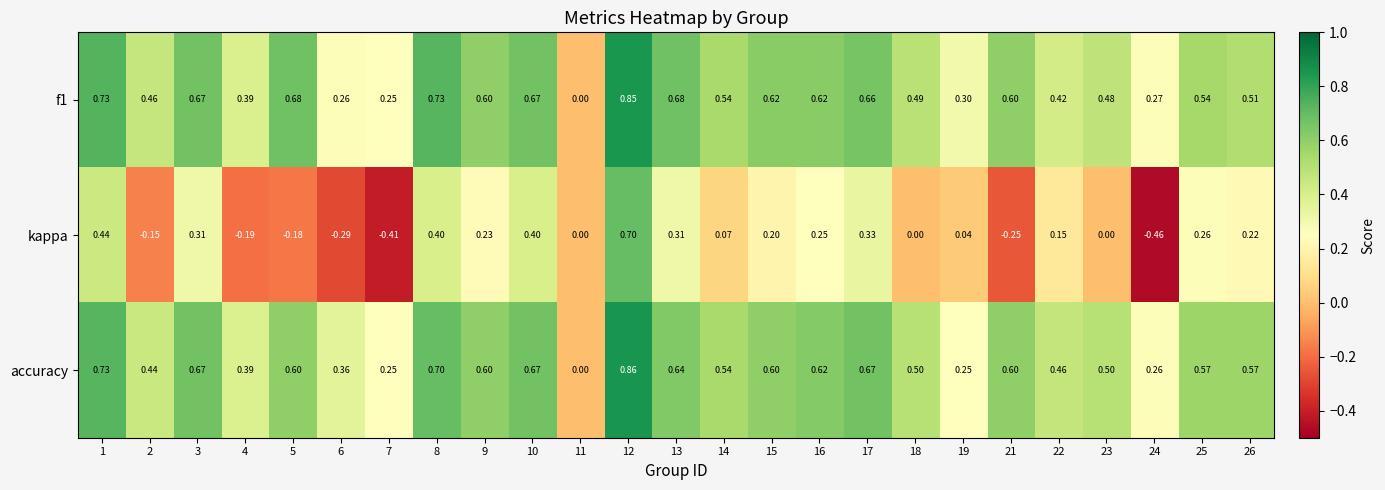

Is the value of f1 at 6 greater than the value of kappa at 15?

Yes